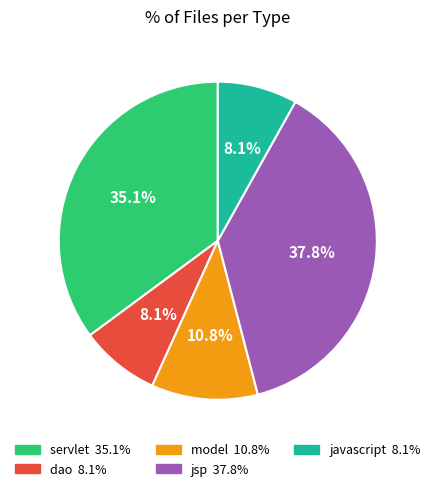

What is the total percentage of model and jsp?

48.6%